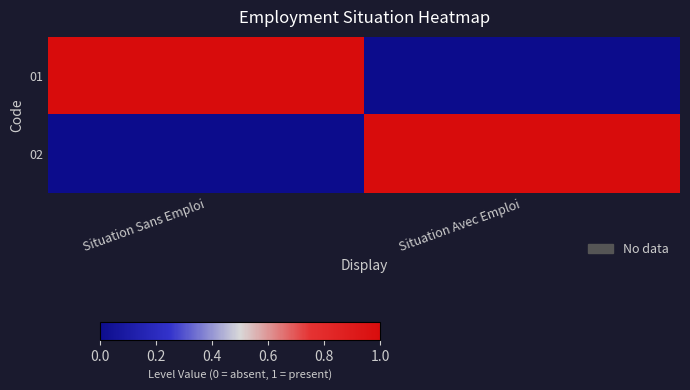

Which series has the largest total across all categories?

01